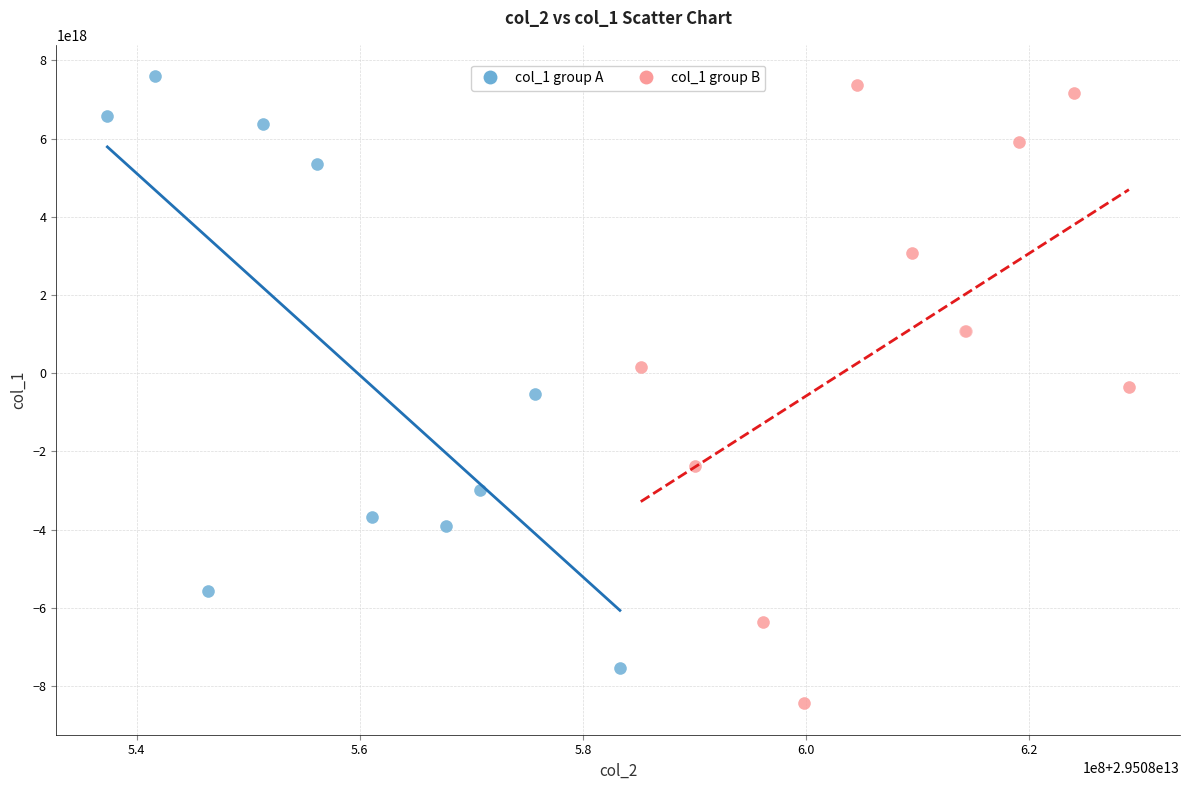

Which series contains the lowest Y value?

col_1 group B